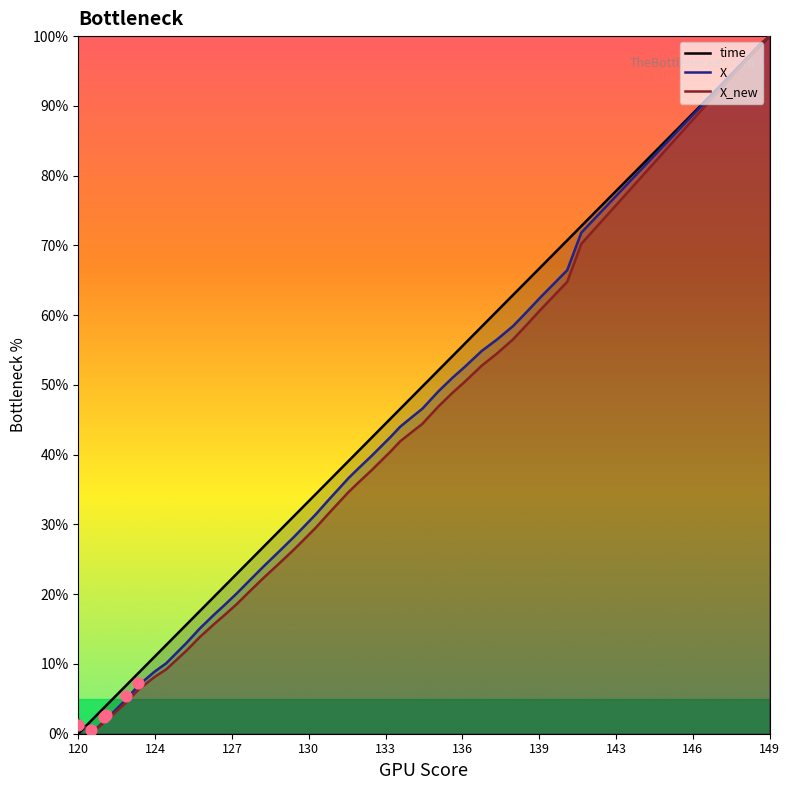

Which series reaches the minimum Y coordinate?

time